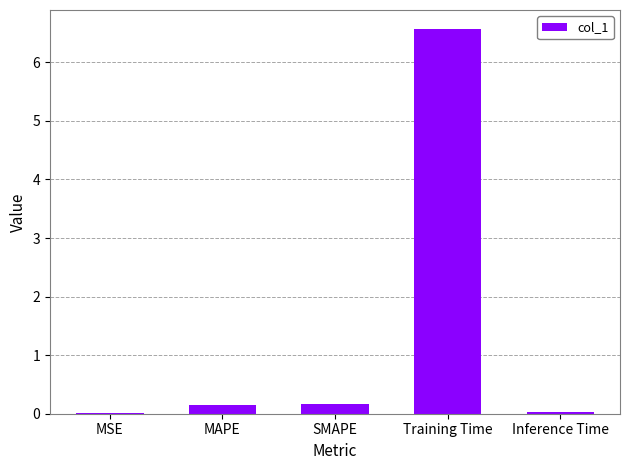

The value at SMAPE is 0.2. True or false?

True